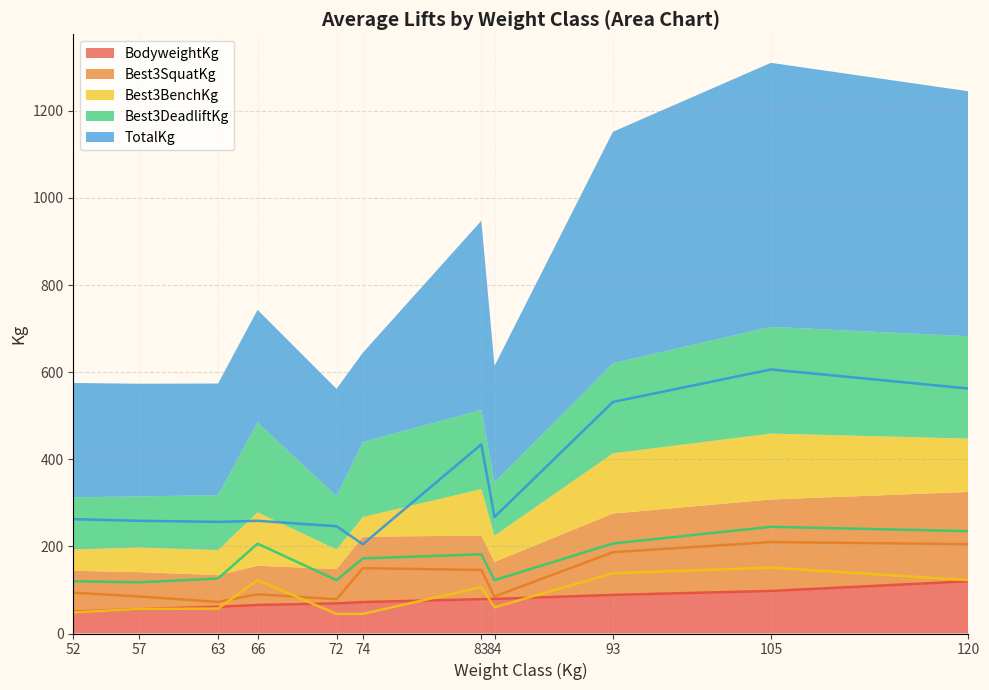

The BodyweightKg series shows 15.5 at 72. True or false?

False